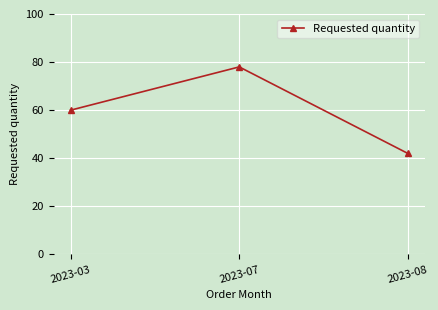

What is the maximum value shown in the chart?

78